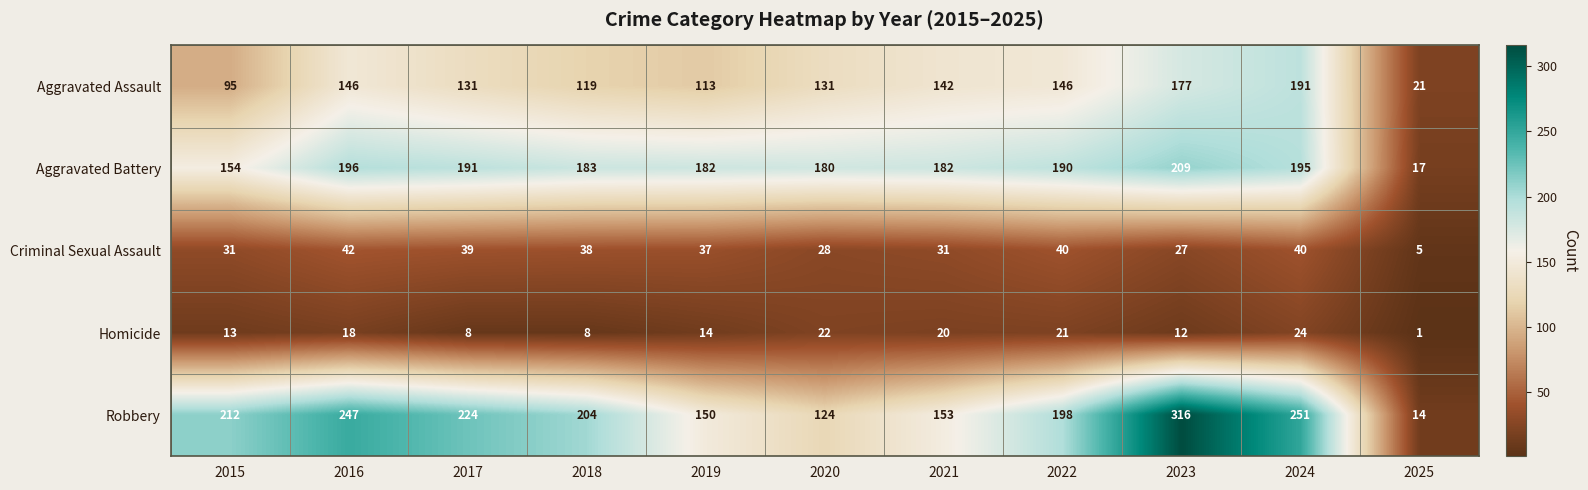

Which label corresponds to the largest value in the chart?

2023